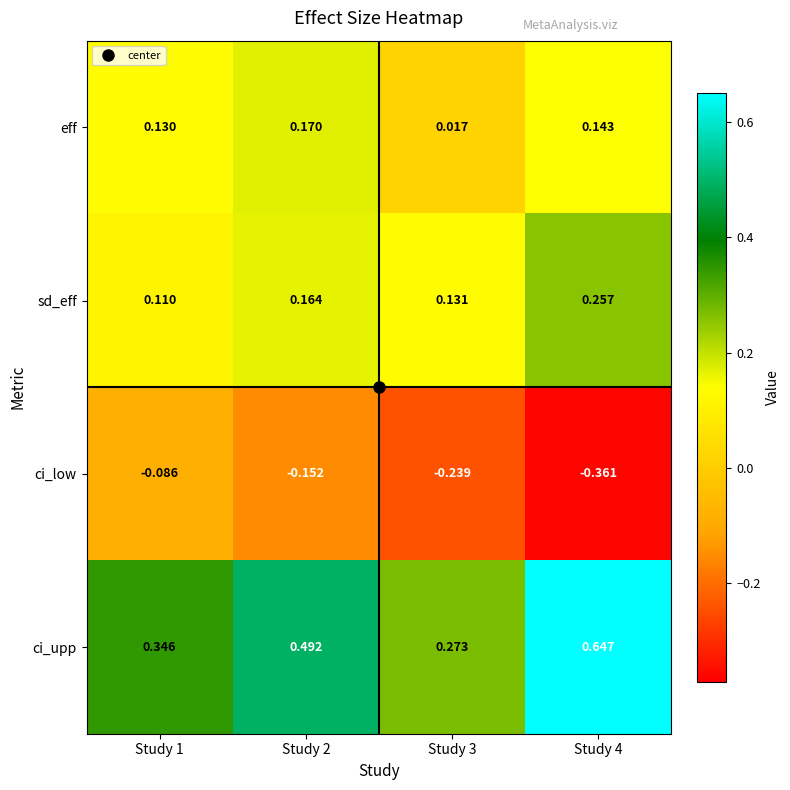

Which series has the largest range (max minus min)?

ci_upp